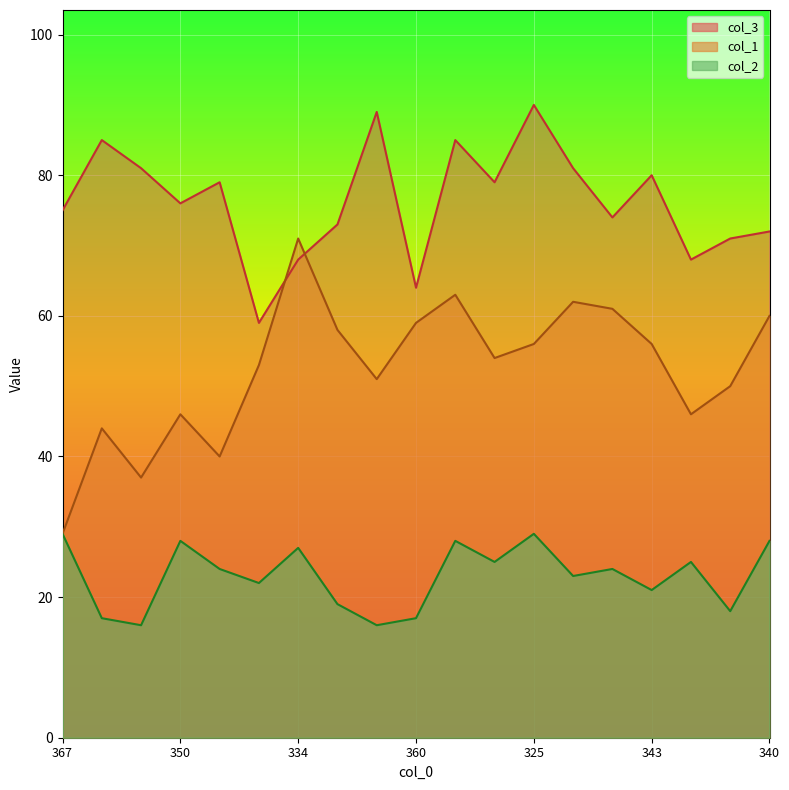

Where is the first local maximum for col_1?

354